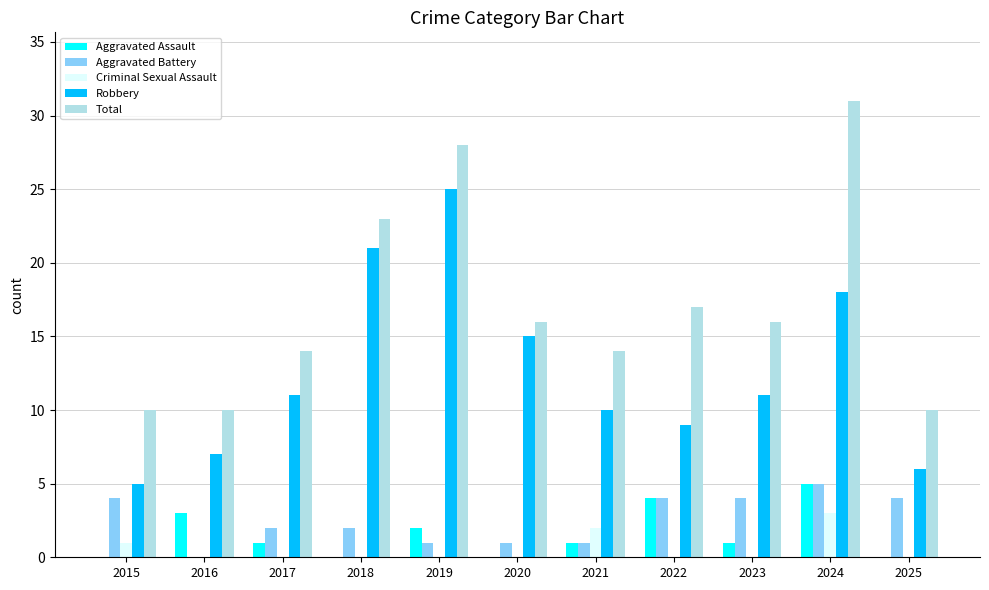

What is the sum of the Robbery values at 2018 and 2020?

36